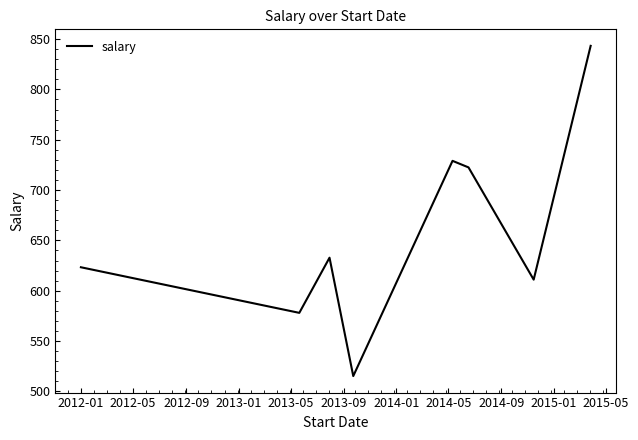

What is the difference between the second highest and second lowest values?

151.0